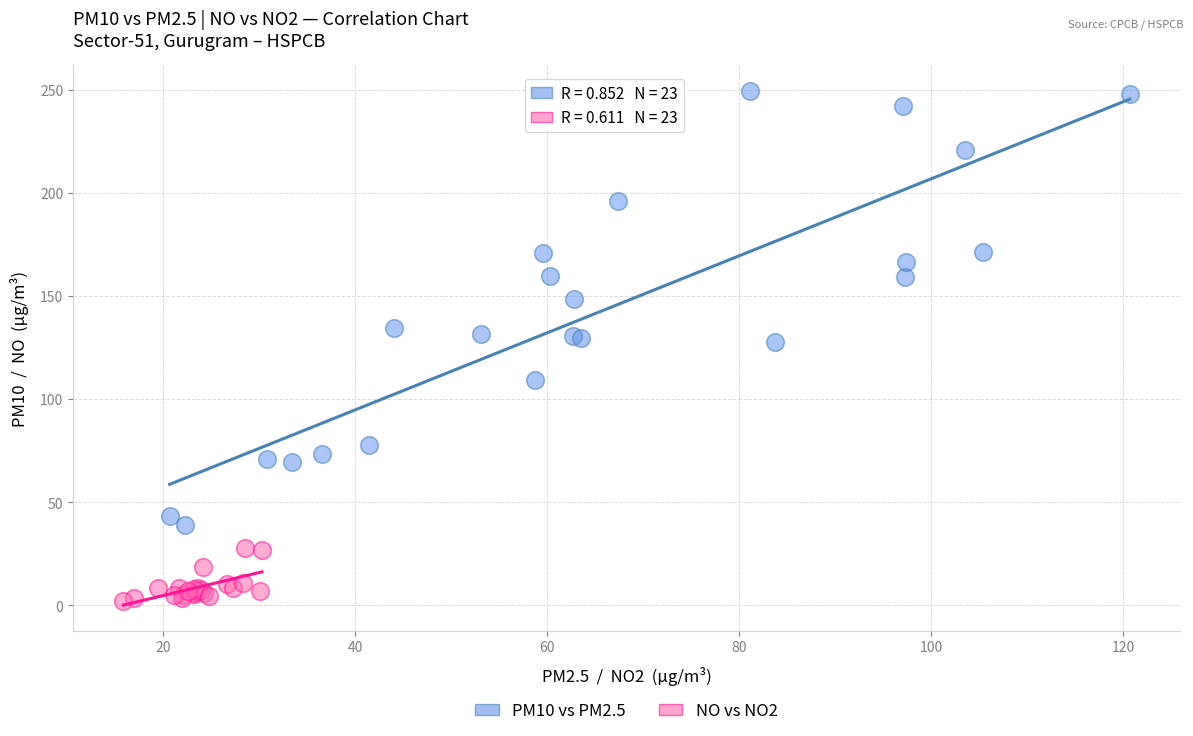

Which series contains the lowest Y value?

NO vs NO2